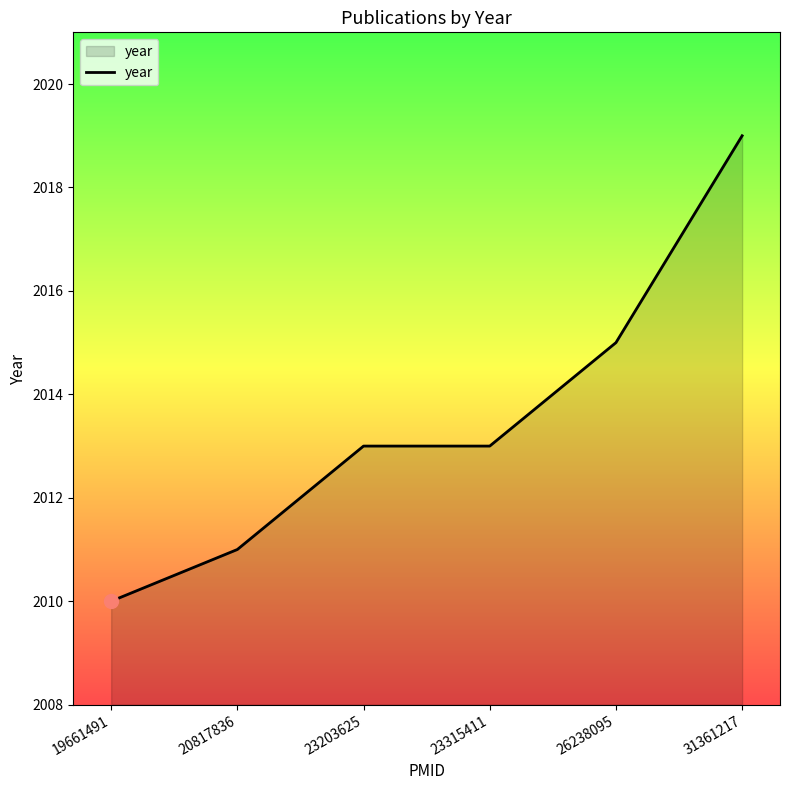

What is the change in value from 26238095 to 31361217?

+4